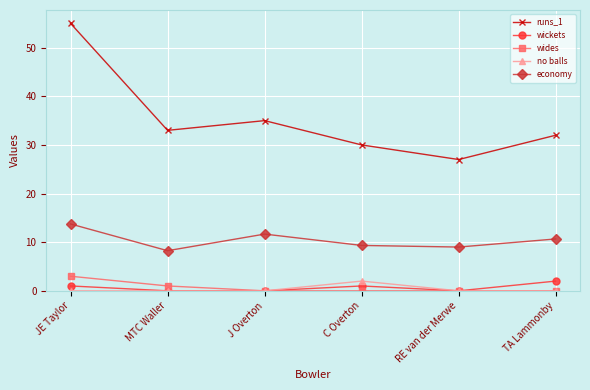

What are all the series names shown in the legend?

runs_1, wickets, wides, no balls, economy